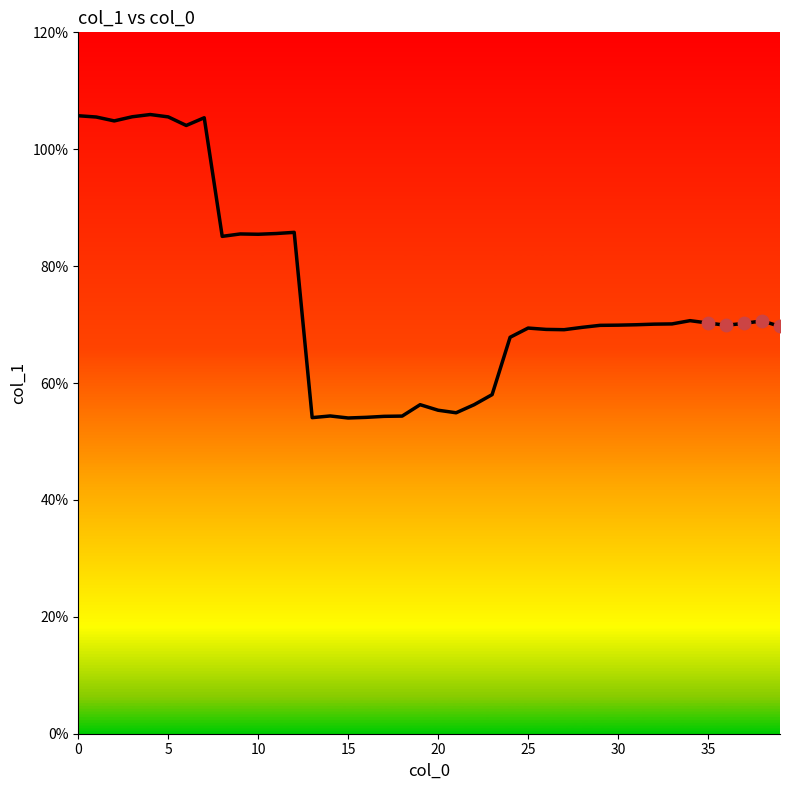

What is the minimum value shown in the chart?

54.0